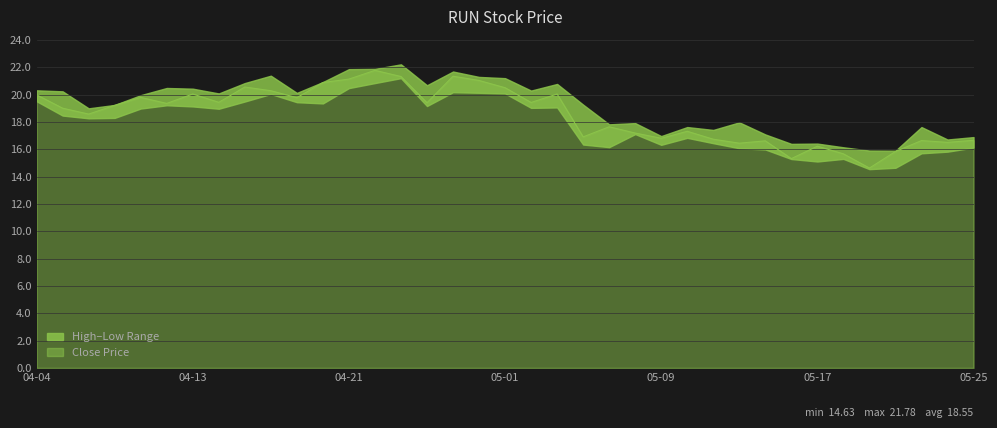

True or false: Close Price has a value of 16.7 at 05-25.

True